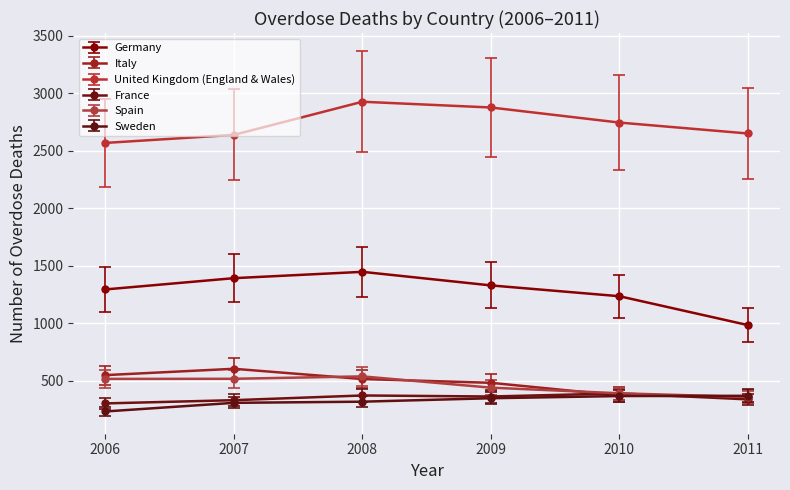

True or false: Spain has a value of 540 at 2008.

True